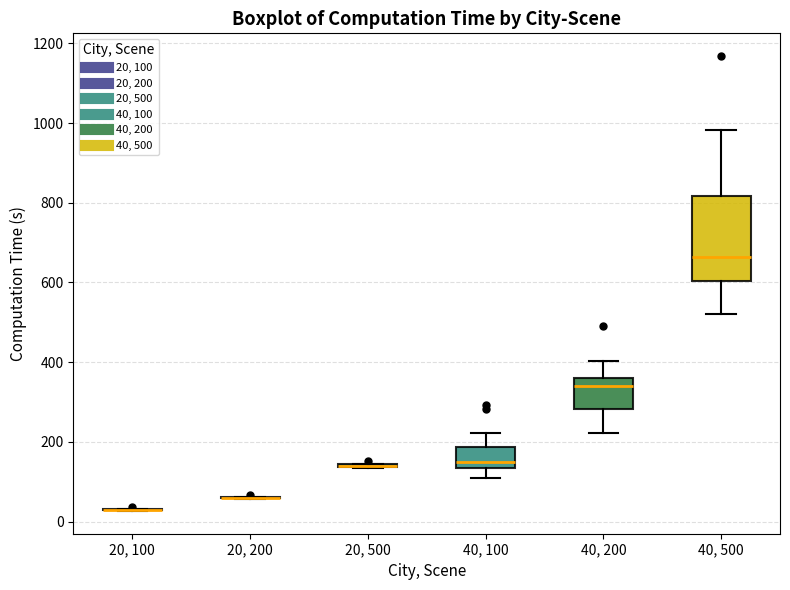

Where does the median line of the box for 40, 500 sit on the y-axis? The values are not printed on the chart, so give them approximately, as read against the axis.

660